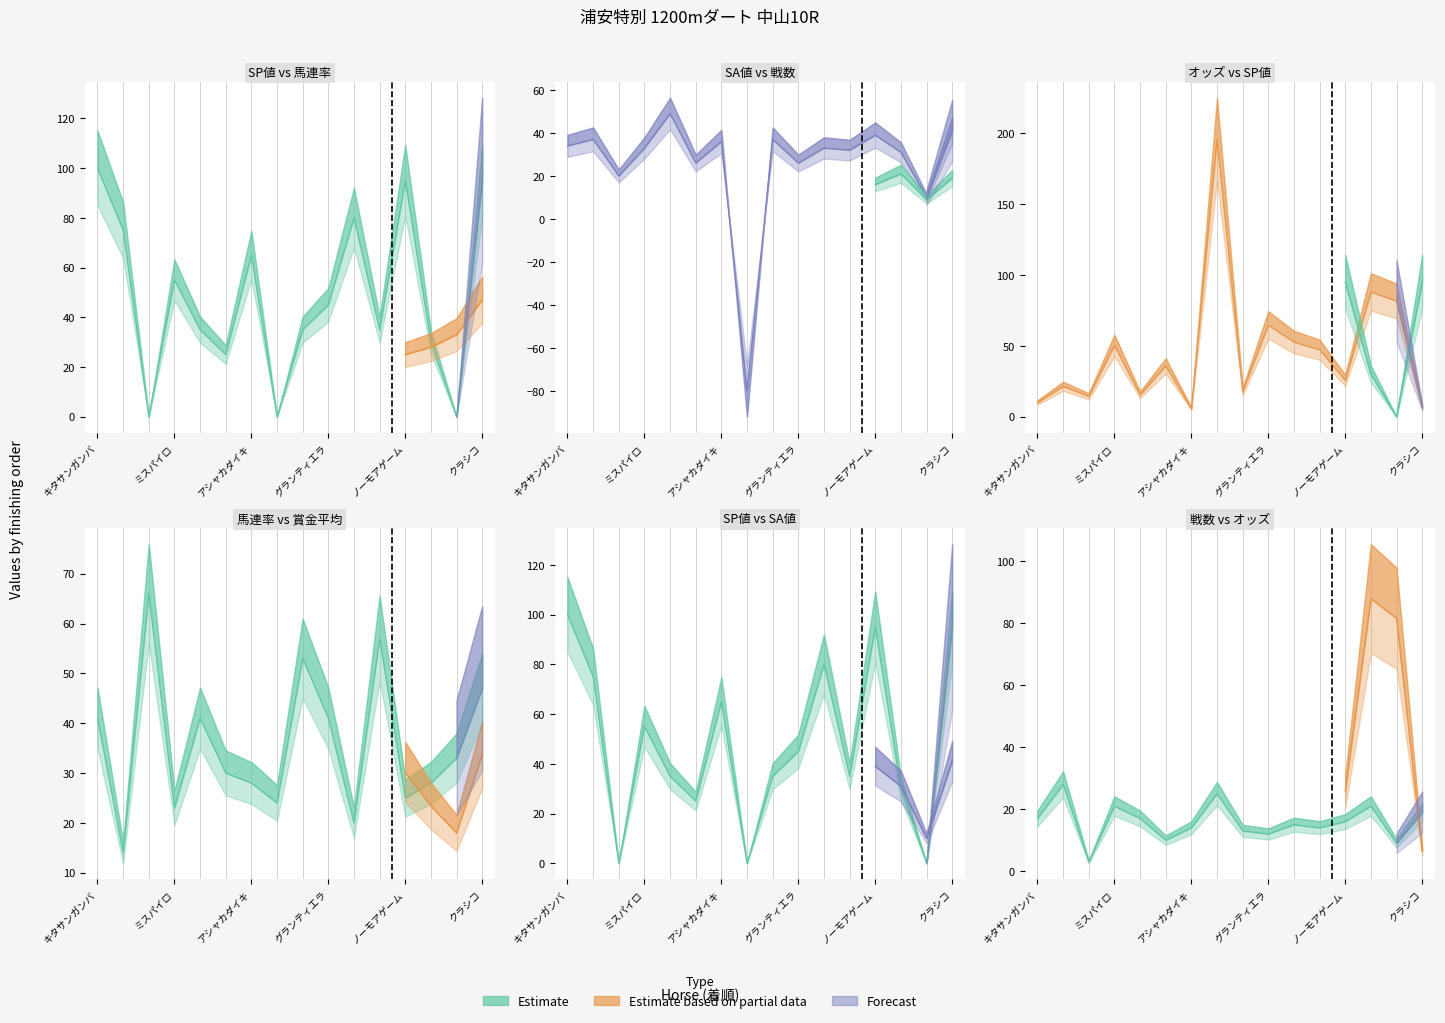

How many interior local peaks does the オッズ series have?

6